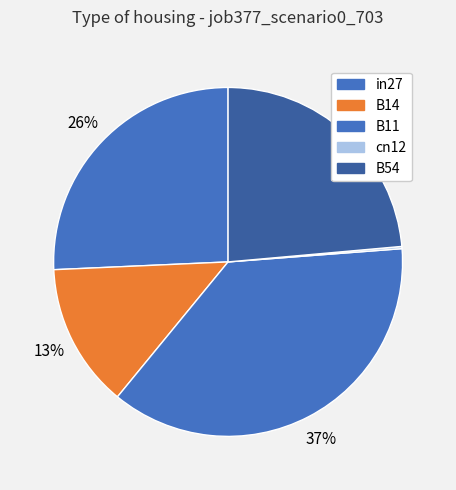

Is B11 the majority of the pie?

No